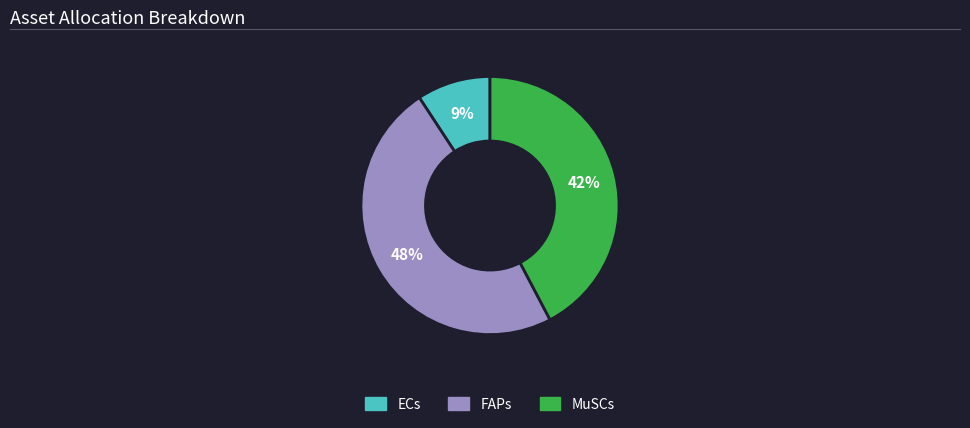

Does FAPs account for over 50% of the chart?

No